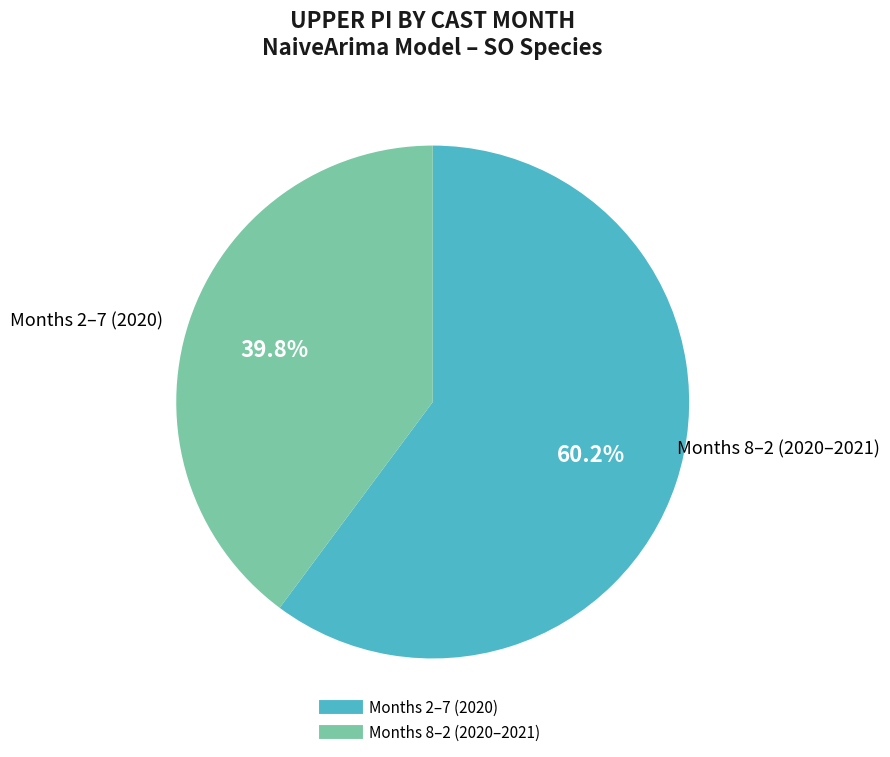

Does any single category account for the majority?

Yes